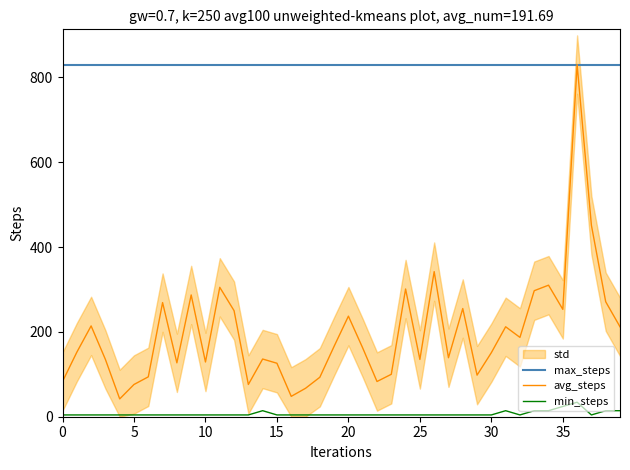

Is it true that max_steps equals 830.0 at 22?

True